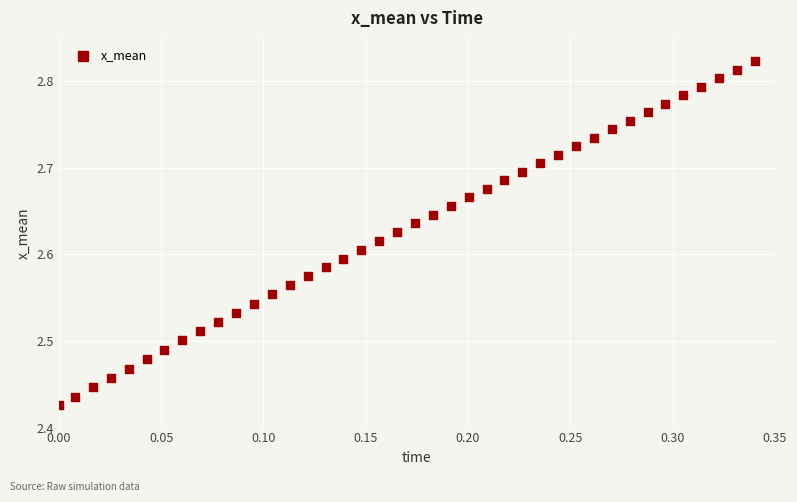

What is the range of X values (max minus min)?

0.3